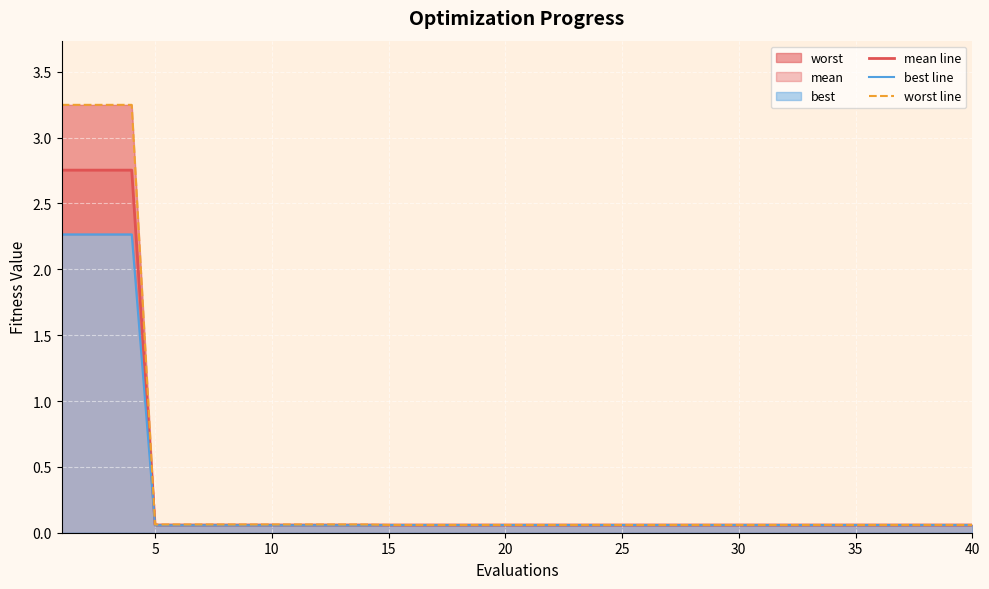

The value of best line at 28 is 0.1. True or false?

False